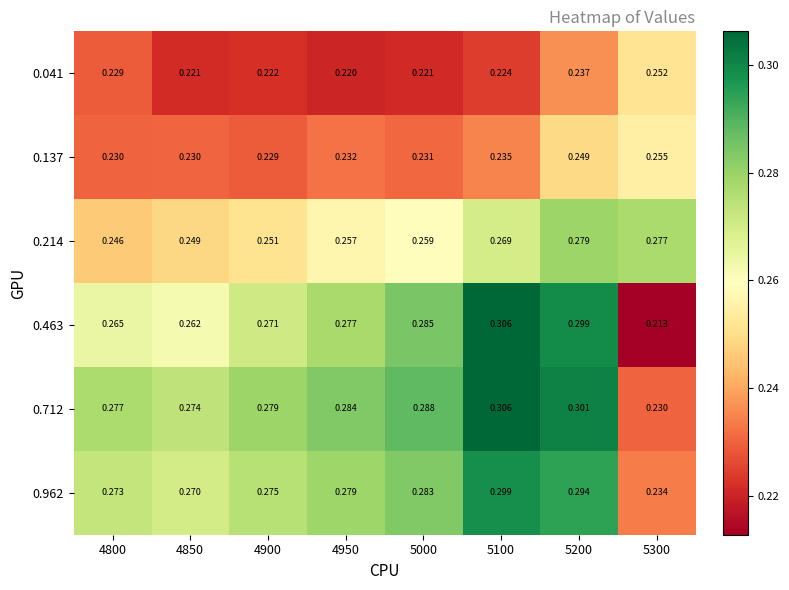

Is the value of 0.712 at 4950 greater than the value of 0.214 at 5000?

Yes